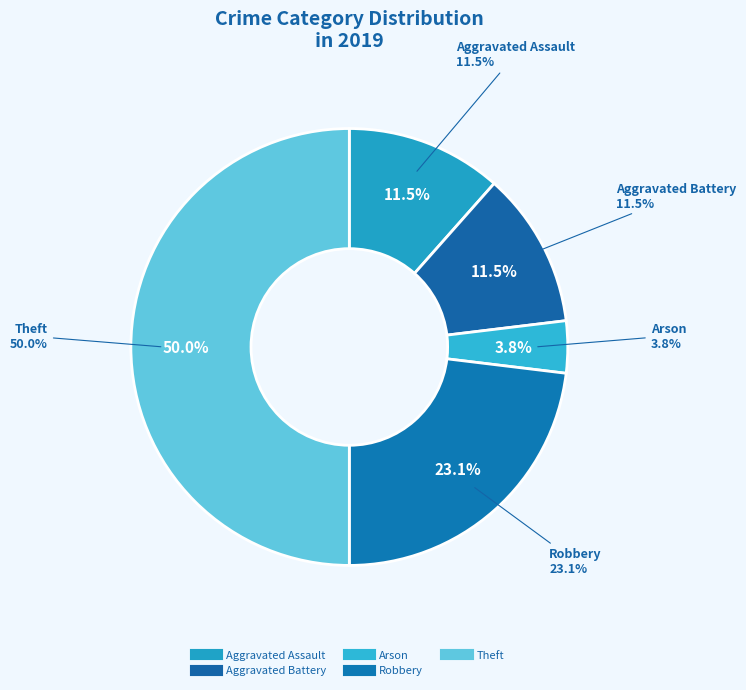

Does Aggravated Assault account for over 50% of the chart?

No